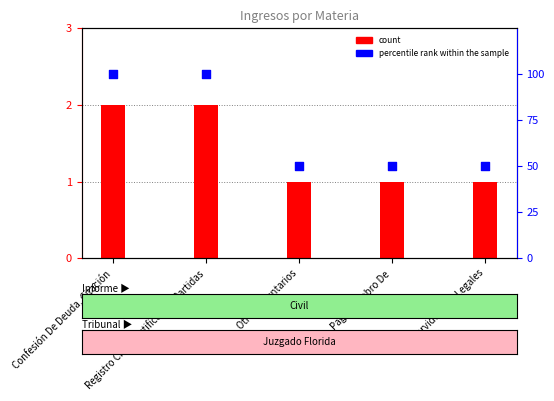

Which series reaches the minimum Y coordinate?

count